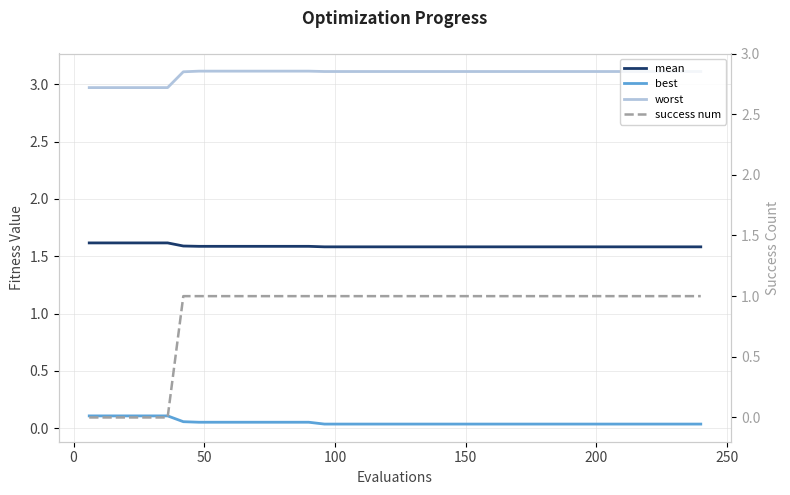

True or false: mean and best intersect in this chart.

False